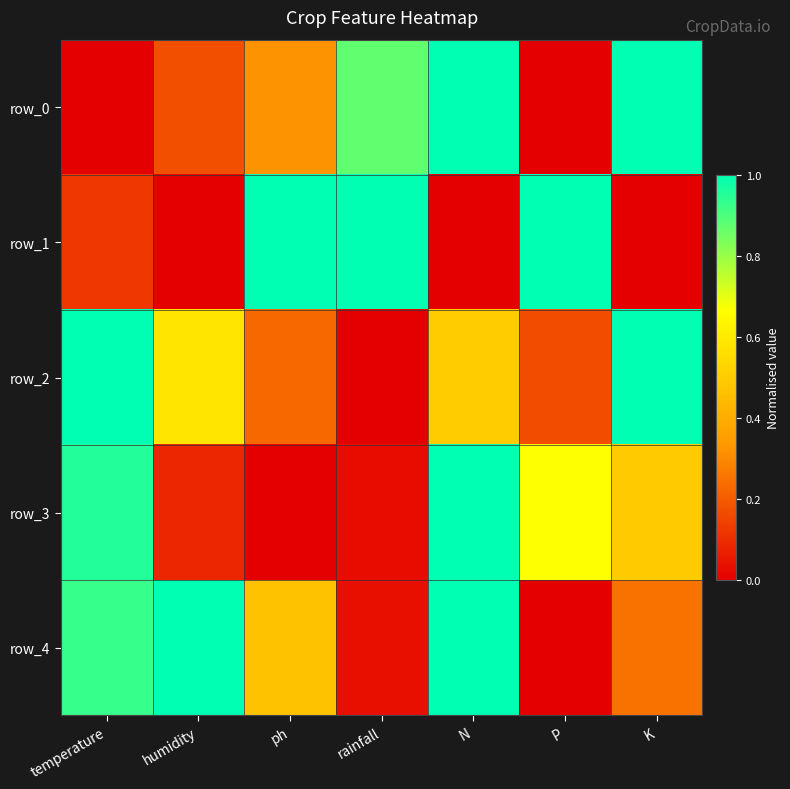

How many data points does each series have?

7